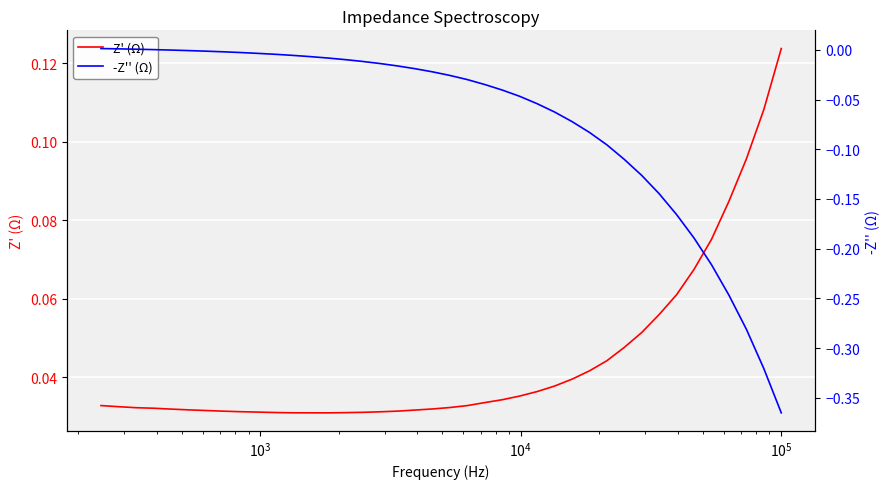

The value of -Z'' (Ω) at 30 is -0.0. True or false?

False